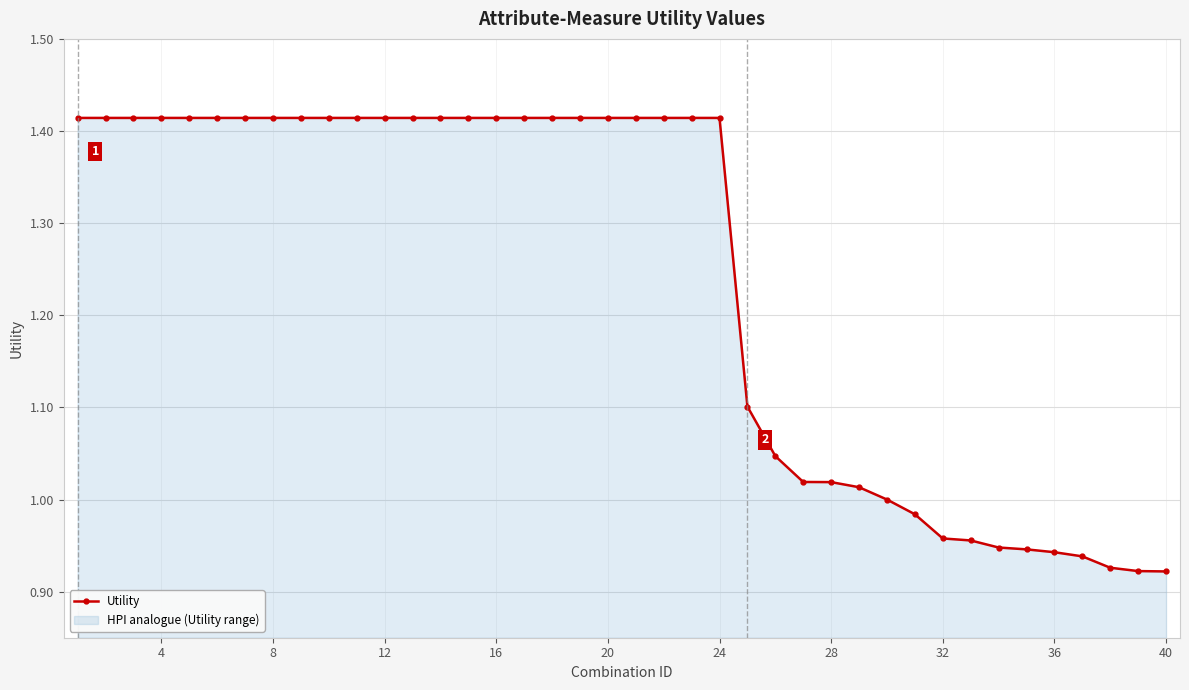

What is the maximum value shown in the chart?

1.4